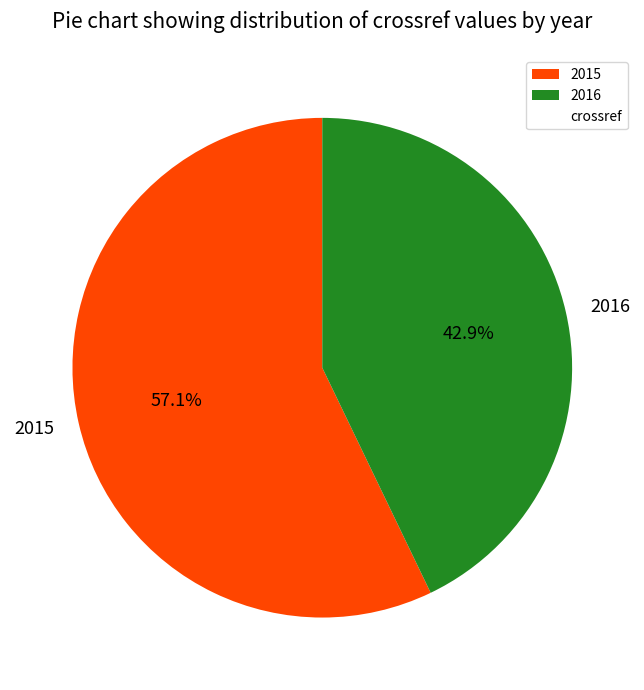

Is the sum of 2015 and 2016 greater than half?

Yes